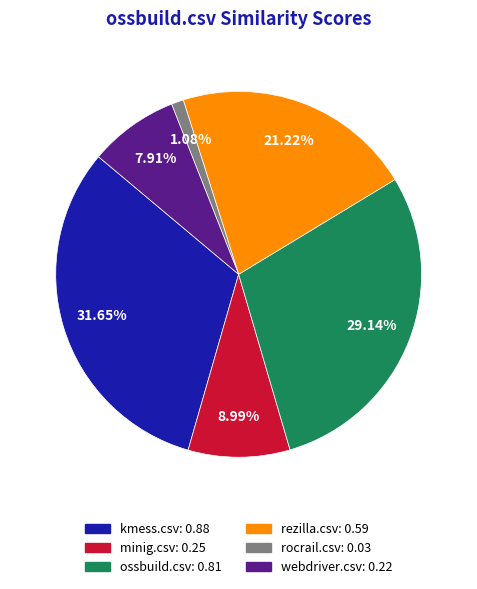

What percentage do webdriver.csv and minig.csv together represent?

16.9%